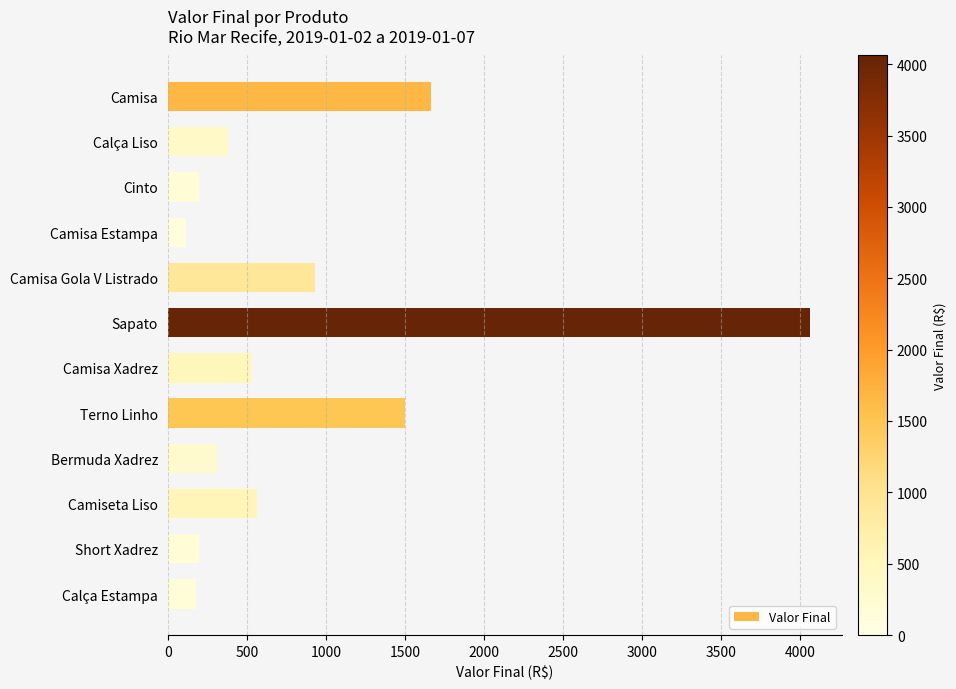

Which has a higher value, Camisa or Sapato?

Sapato